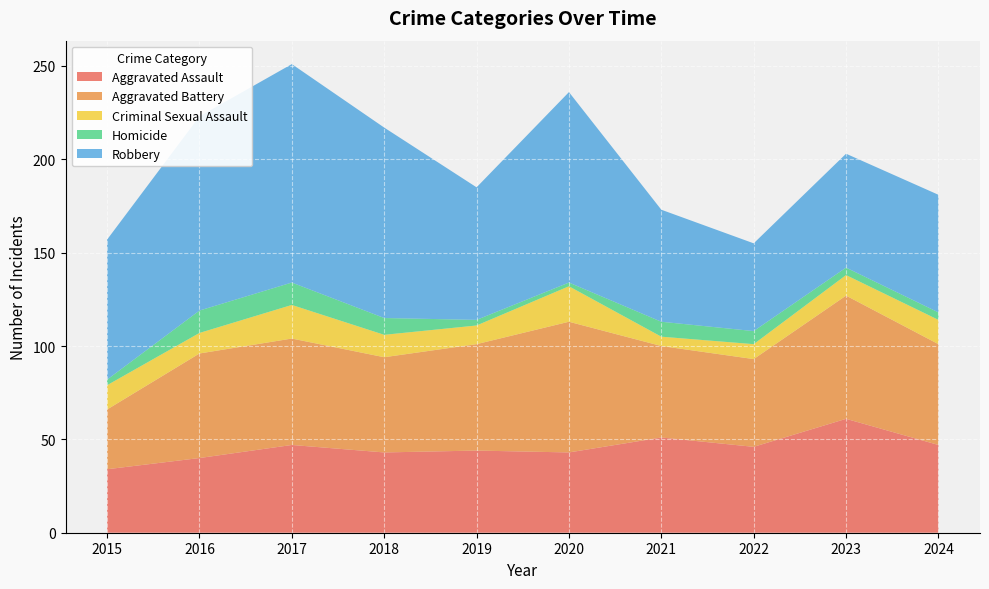

Reading left to right, what are all the values shown in this chart?

Aggravated Assault: 2015=34	2016=40	2017=47	2018=43	2019=44	2020=43	2021=51	2022=46	2023=61	2024=47
Aggravated Battery: 2015=32	2016=56	2017=57	2018=51	2019=57	2020=70	2021=49	2022=47	2023=66	2024=54
Criminal Sexual Assault: 2015=13	2016=11	2017=18	2018=12	2019=10	2020=19	2021=5	2022=8	2023=11	2024=13
Homicide: 2015=3	2016=12	2017=12	2018=9	2019=3	2020=2	2021=8	2022=7	2023=4	2024=4
Robbery: 2015=75	2016=104	2017=117	2018=102	2019=71	2020=102	2021=60	2022=47	2023=61	2024=63